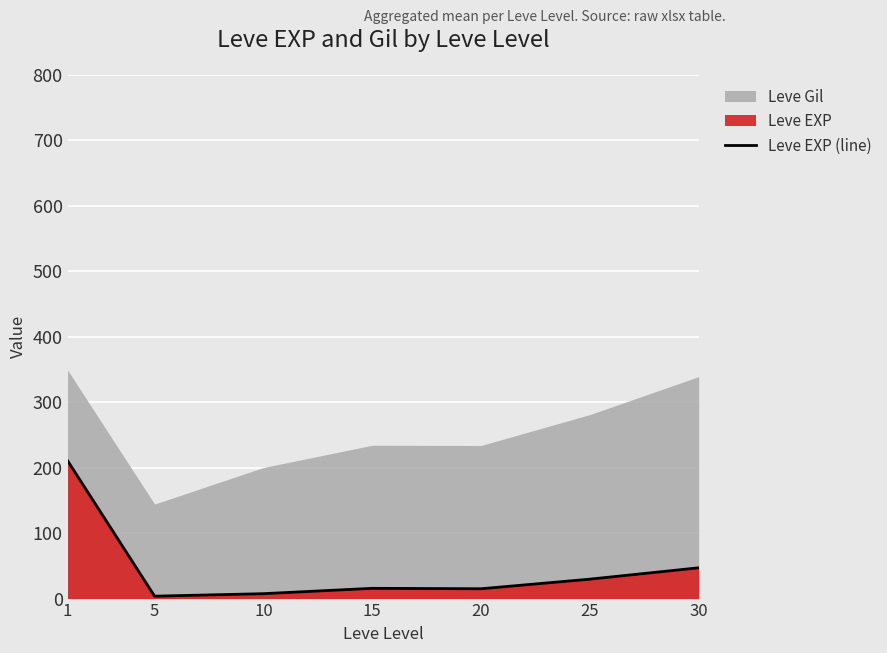

How many points are higher than both their immediate neighbors (excluding endpoints)?

1